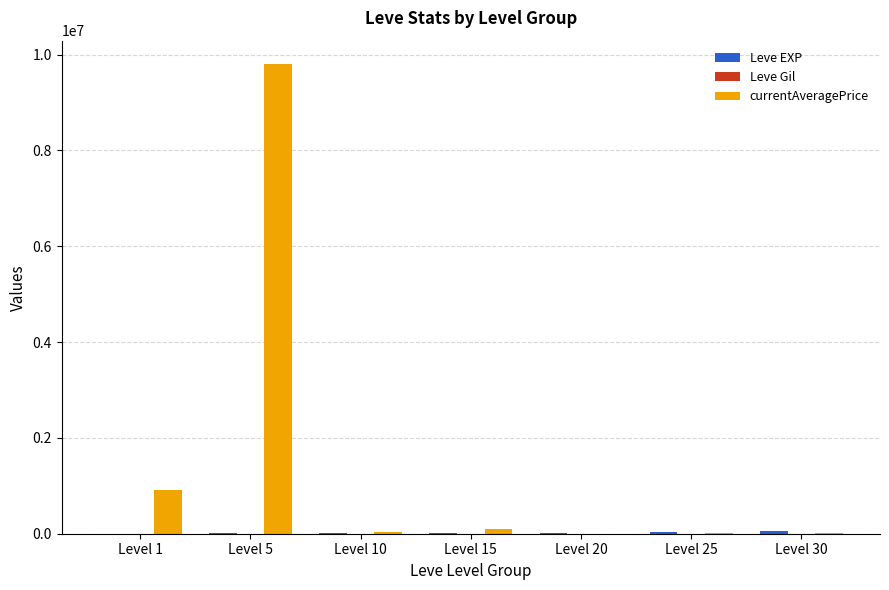

What is the spread (max minus min) of values at Level 25?

36073